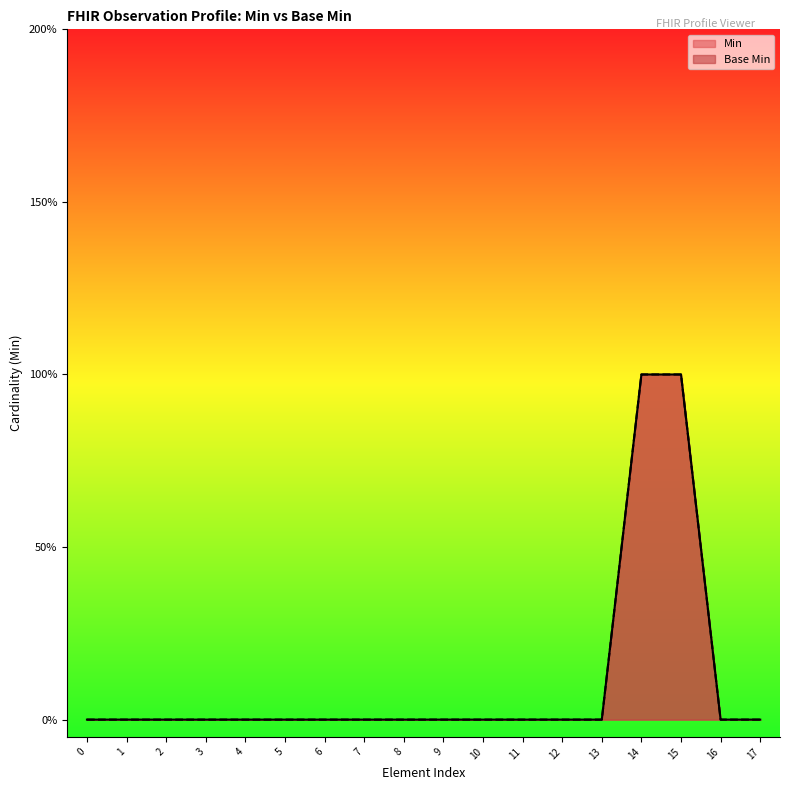

How many data points does each series have?

18